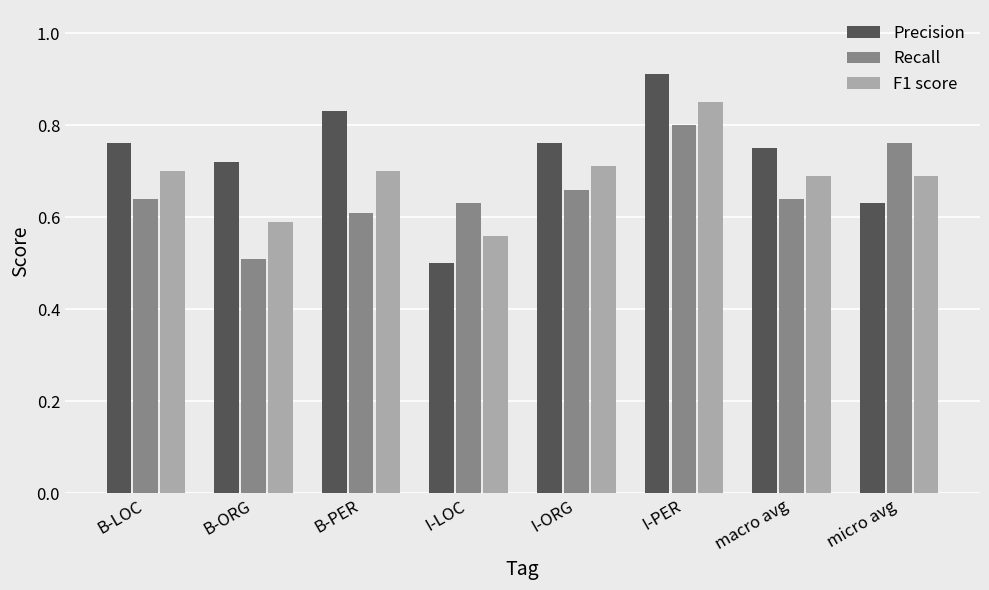

Where is F1 score nearest to the value 0?

I-LOC